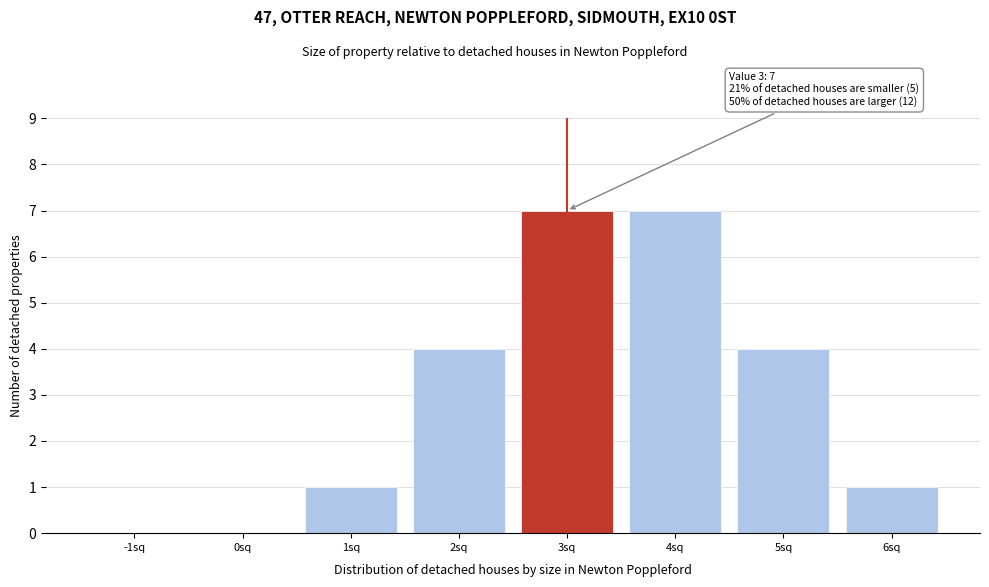

Reading left to right, transcribe all the data shown in this chart.

-1sq=0	0sq=0	1sq=1	2sq=4	3sq=7	4sq=7	5sq=4	6sq=1